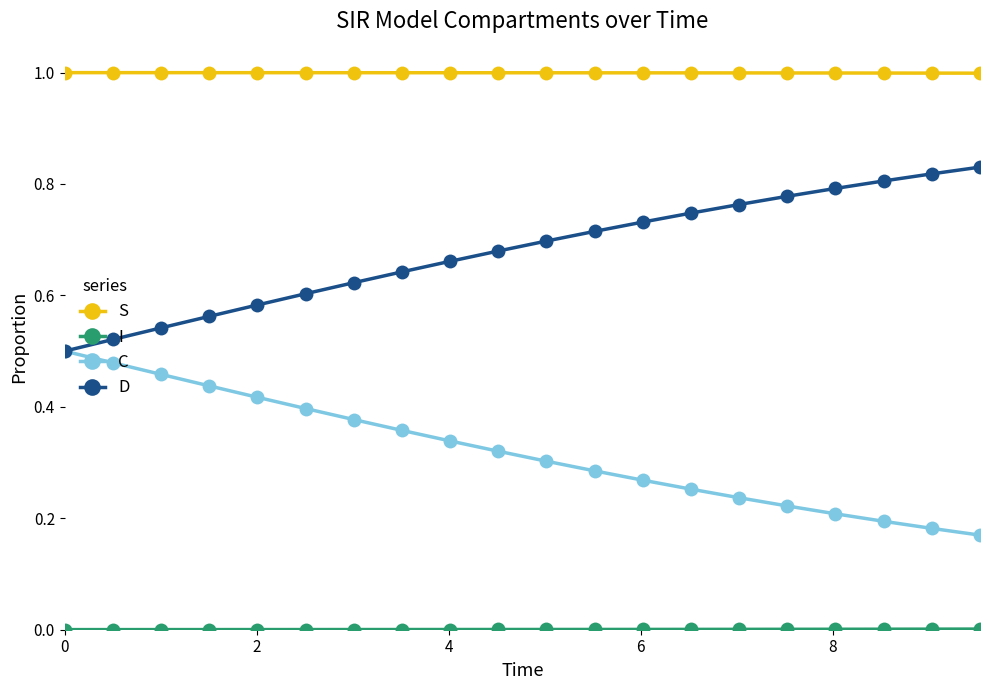

What is the lowest value of the S series?

1.0